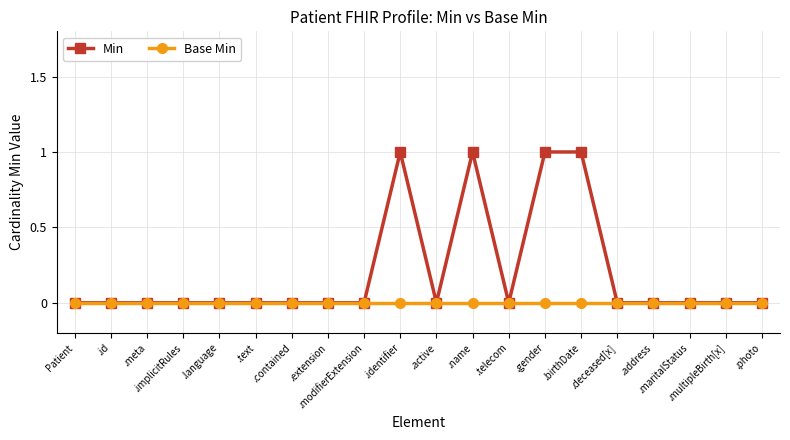

Does the chart display data point markers on the line(s)?

Yes